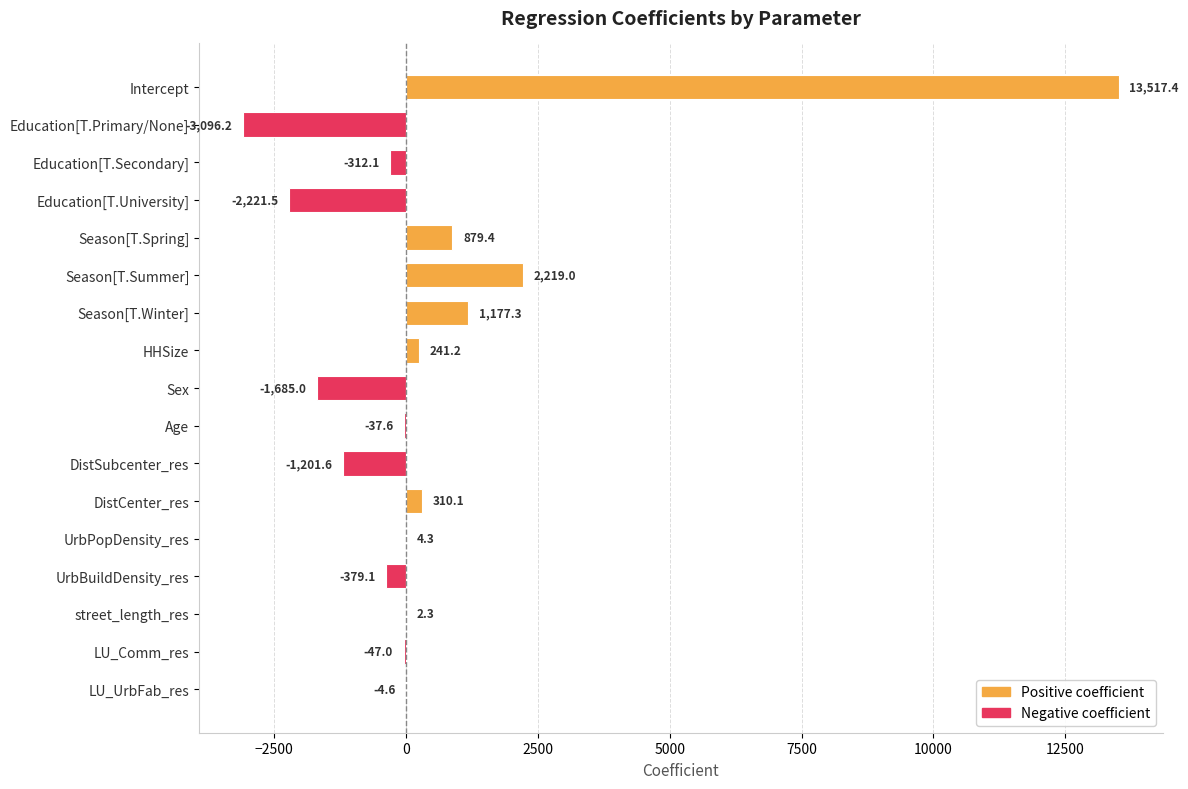

At which label is the value closest to 5210?

Season[T.Summer]